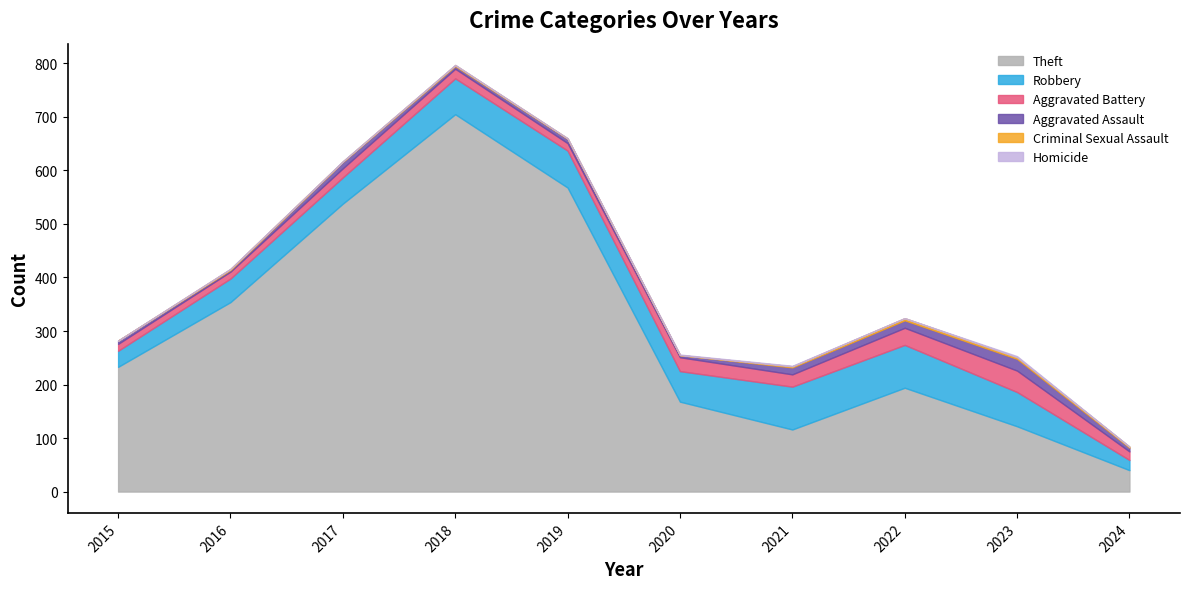

How many interior local peaks does the Theft series have?

2